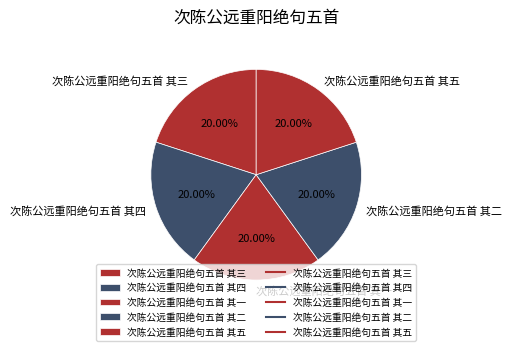

Does 次陈公远重阳绝句五首 其三 account for over 50% of the chart?

No